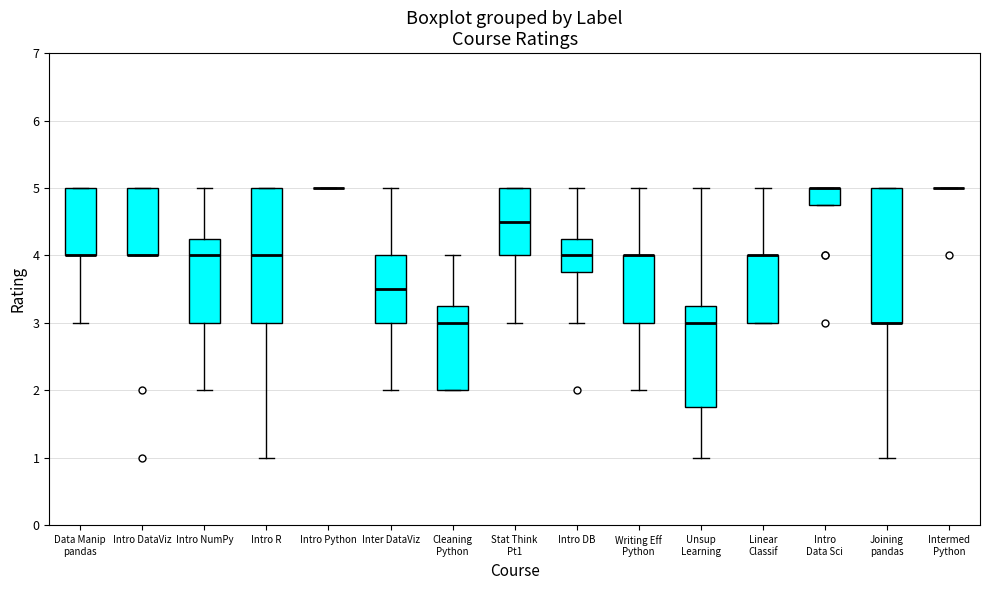

Reading left to right, transcribe this box plot: for each box, give where its median line is, the range the box spans, and where its two whiskers end, as read against the y-axis. The values are not printed on the chart, so give them approximately, as read against the axis.

Data Manip pandas: median 4.0 (drawn on the box's lower edge), box 4.0 to 5.0, whiskers 3.0 to 5.0
Intro DataViz: median 4.0 (drawn on the box's lower edge), box 4.0 to 5.0, whiskers 4.0 to 5.0
Intro NumPy: median 4.0, box 3.0 to 4.3, whiskers 2.0 to 5.0
Intro R: median 4.0, box 3.0 to 5.0, whiskers 1.0 to 5.0
Intro Python: box collapsed to a line at 5.0, whiskers 5.0 to 5.0
Inter DataViz: median 3.5, box 3.0 to 4.0, whiskers 2.0 to 5.0
Cleaning Python: median 3.0, box 2.0 to 3.3, whiskers 2.0 to 4.0
Stat Think Pt1: median 4.5, box 4.0 to 5.0, whiskers 3.0 to 5.0
Intro DB: median 4.0, box 3.8 to 4.3, whiskers 3.0 to 5.0
Writing Eff Python: median 4.0 (drawn on the box's upper edge), box 3.0 to 4.0, whiskers 2.0 to 5.0
Unsup Learning: median 3.0, box 1.8 to 3.3, whiskers 1.0 to 5.0
Linear Classif: median 4.0 (drawn on the box's upper edge), box 3.0 to 4.0, whiskers 3.0 to 5.0
Intro Data Sci: median 5.0 (drawn on the box's upper edge), box 4.8 to 5.0, whiskers 4.8 to 5.0
Joining pandas: median 3.0 (drawn on the box's lower edge), box 3.0 to 5.0, whiskers 1.0 to 5.0
Intermed Python: box collapsed to a line at 5.0, whiskers 5.0 to 5.0